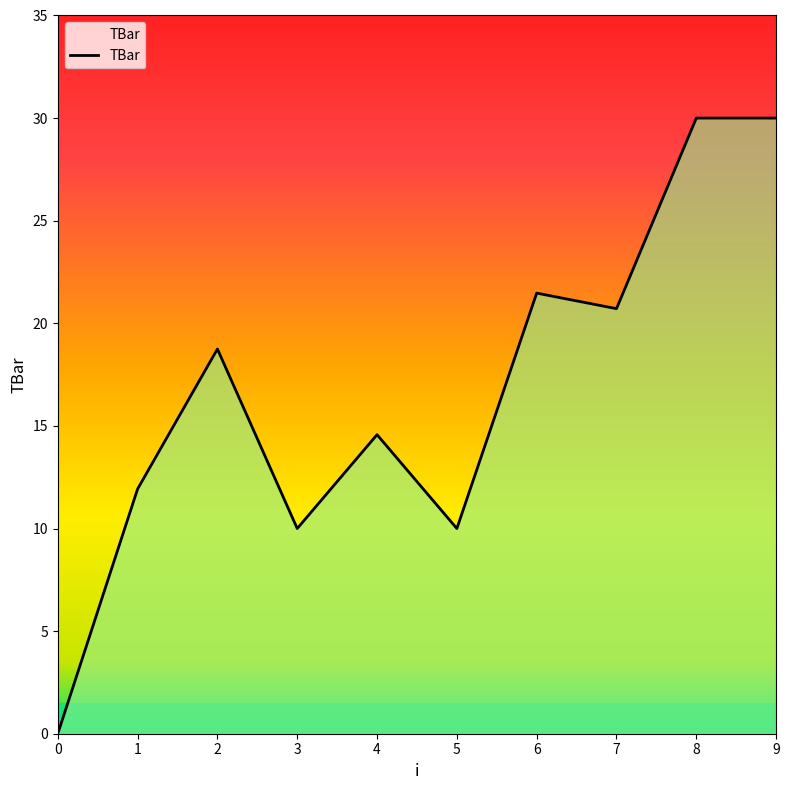

At which label does the data first exceed 18?

2